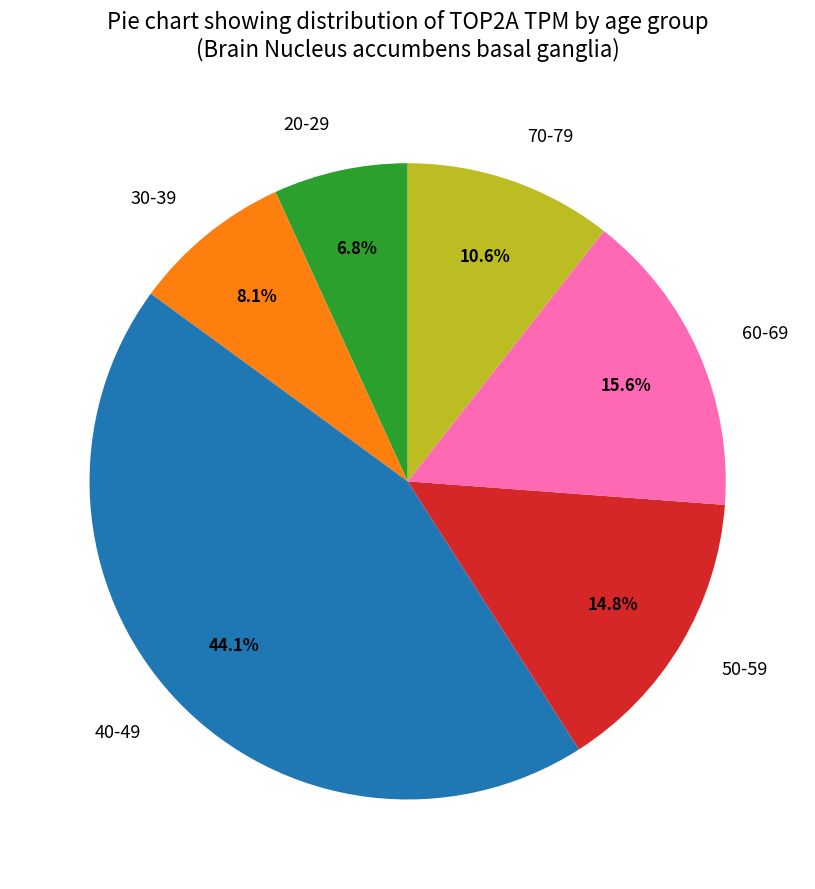

To the nearest percent, what is the average slice percentage?

17%